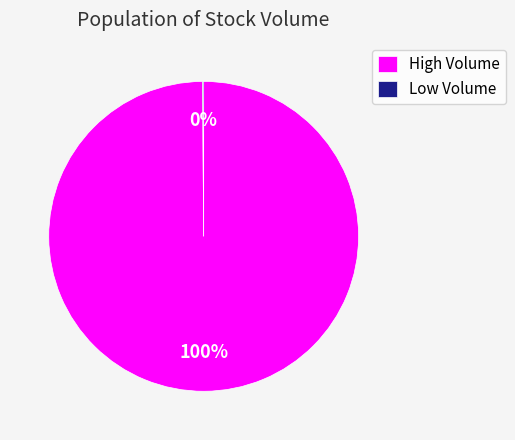

Which category has the biggest portion of the pie?

High Volume